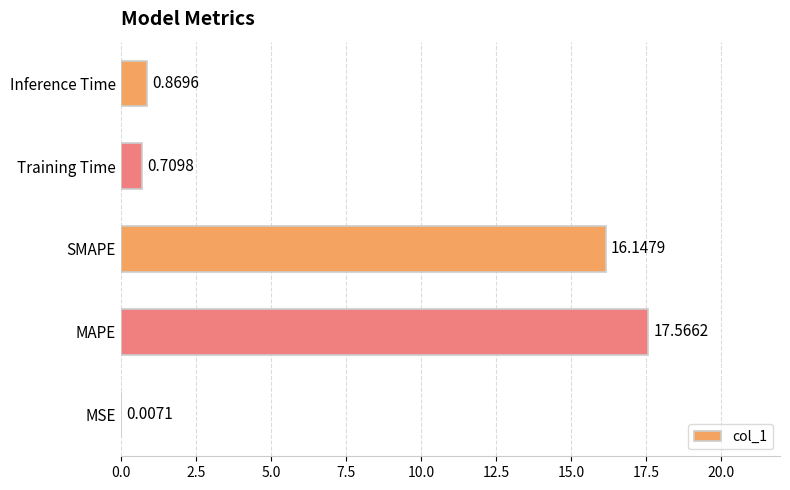

What is the change in value from MSE to SMAPE?

+16.1